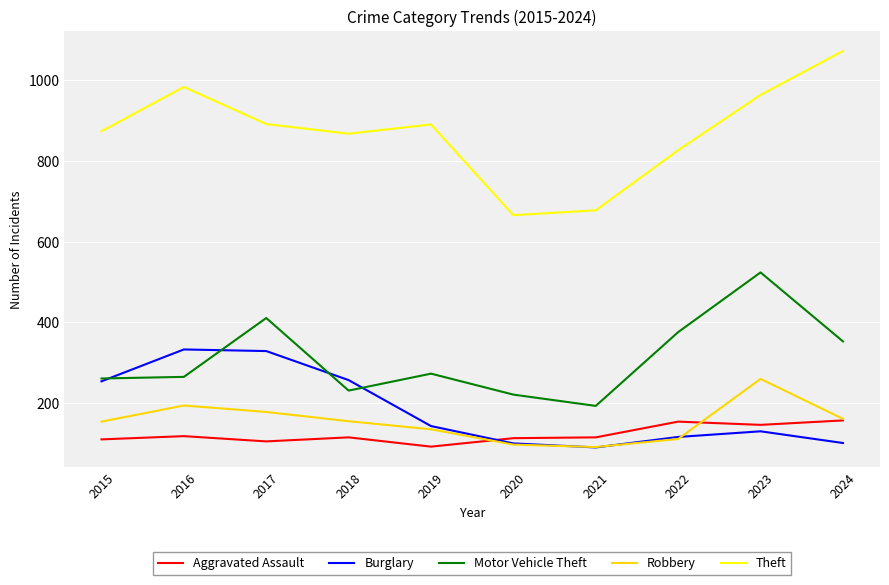

What is the highest value of the Theft series?

1073